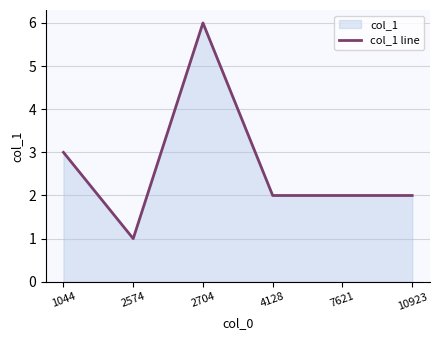

True or false: there are more than 1 points higher than both neighbors.

False